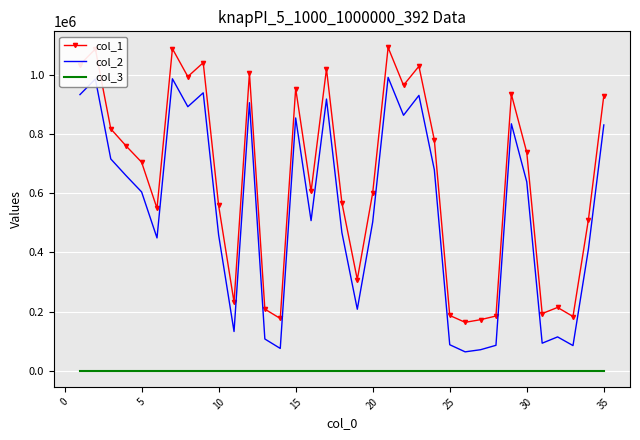

List the series in order of their peak value, lowest first.

col_3, col_2, col_1